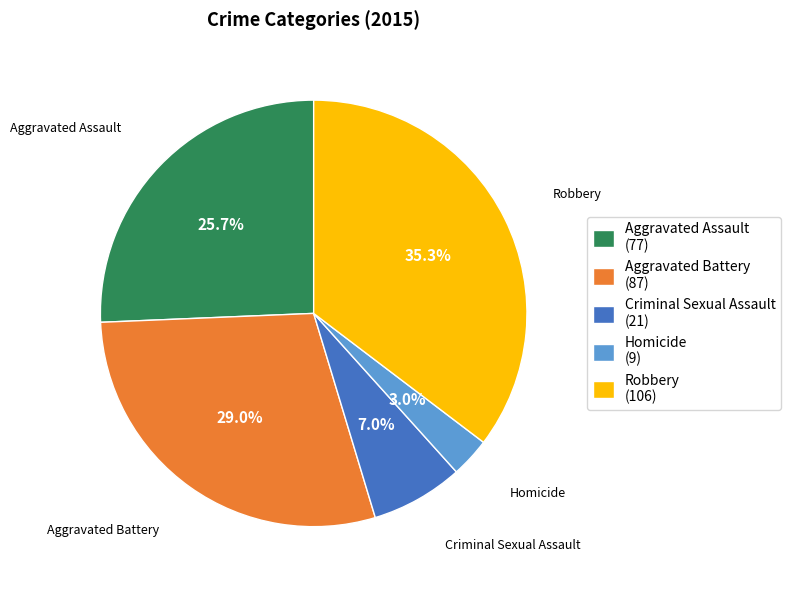

To the nearest percent, what percentage of the pie is Homicide?

3%